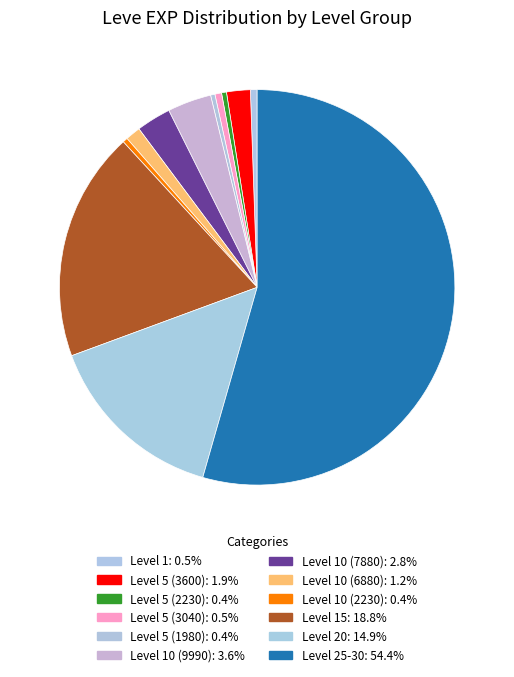

Count the number of slices in the pie.

12